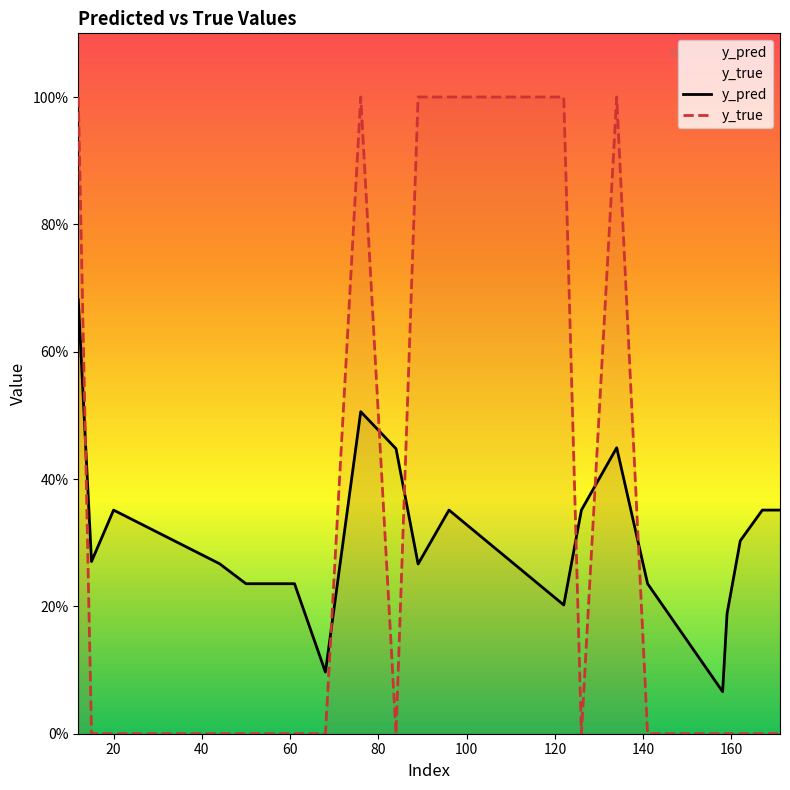

List the series in order of their peak value, highest first.

y_true, y_pred